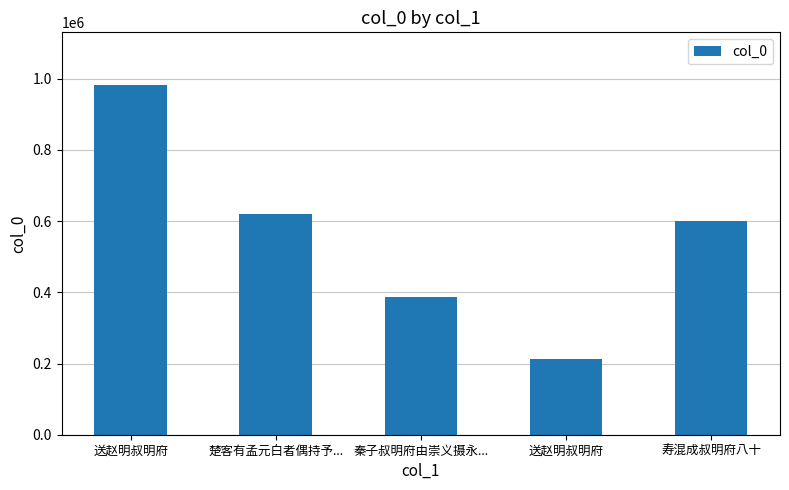

How many data points are less than 600258?

2